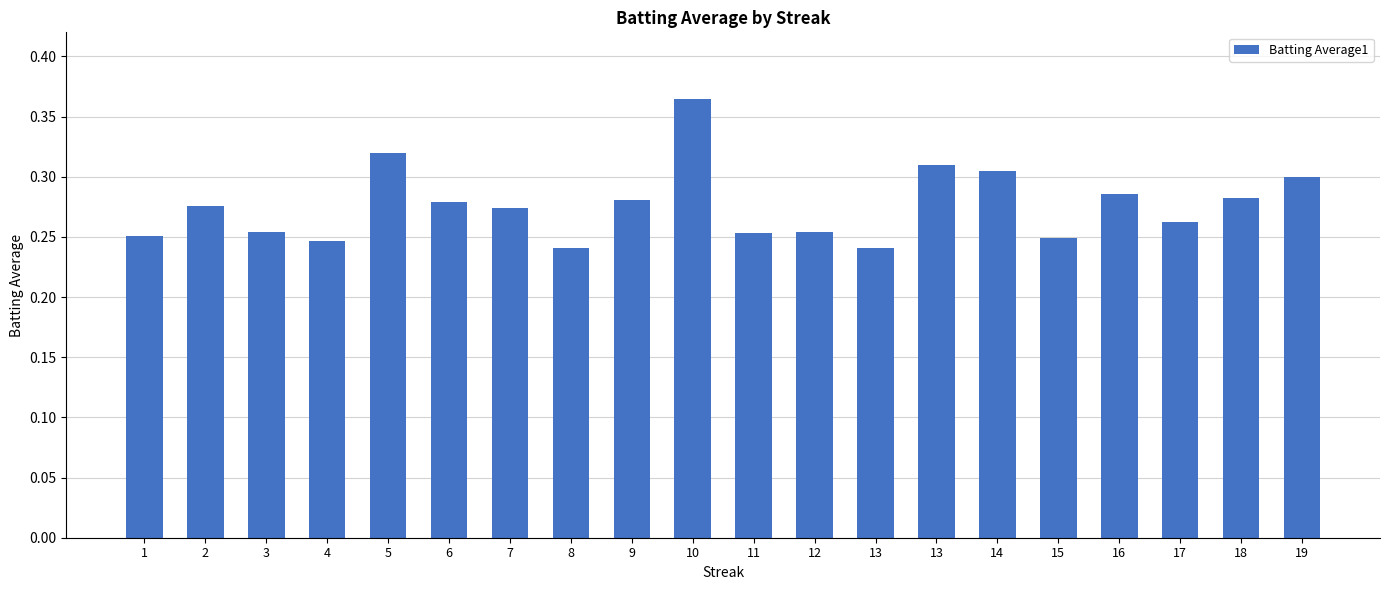

What is the difference between the maximum and second lowest values?

0.1